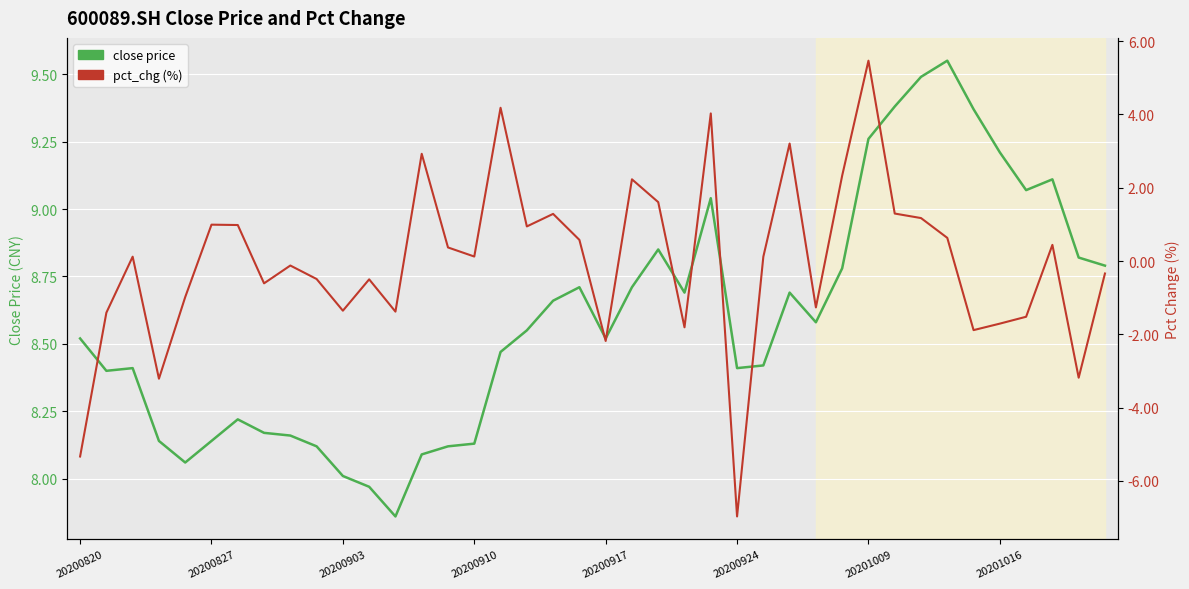

True or false: pct_chg and close intersect in this chart.

False